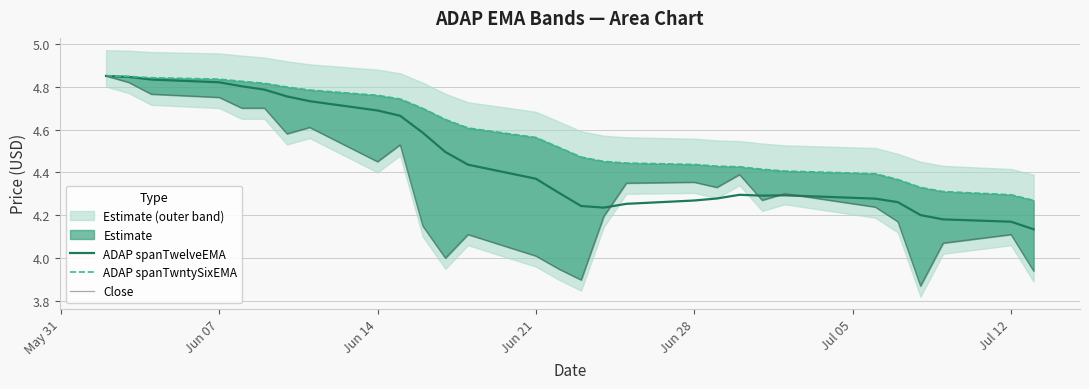

Read the Close value at Jun 14.

4.5